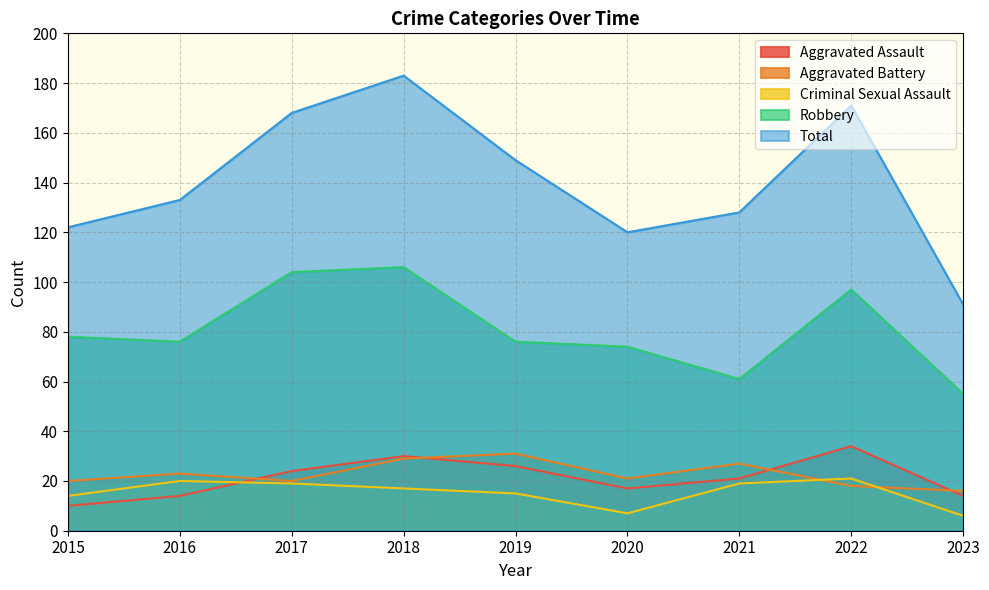

Which series has the largest total across all categories?

Total